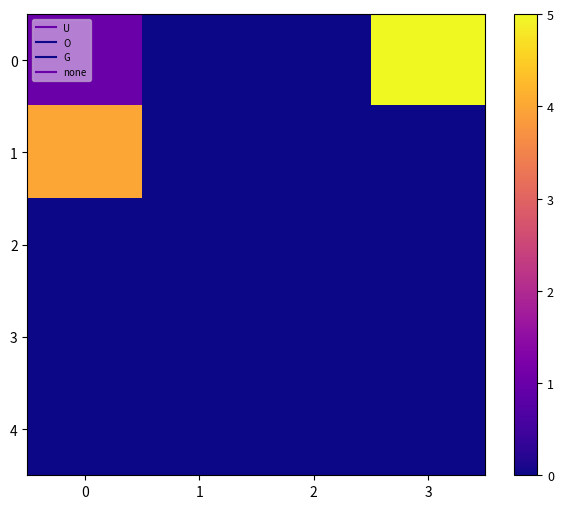

Reading right to left, extract all data points from this chart.

row_0: 5	0	0	1
row_1: 0	0	0	4
row_2: 0	0	0	0
row_3: 0	0	0	0
row_4: 0	0	0	0